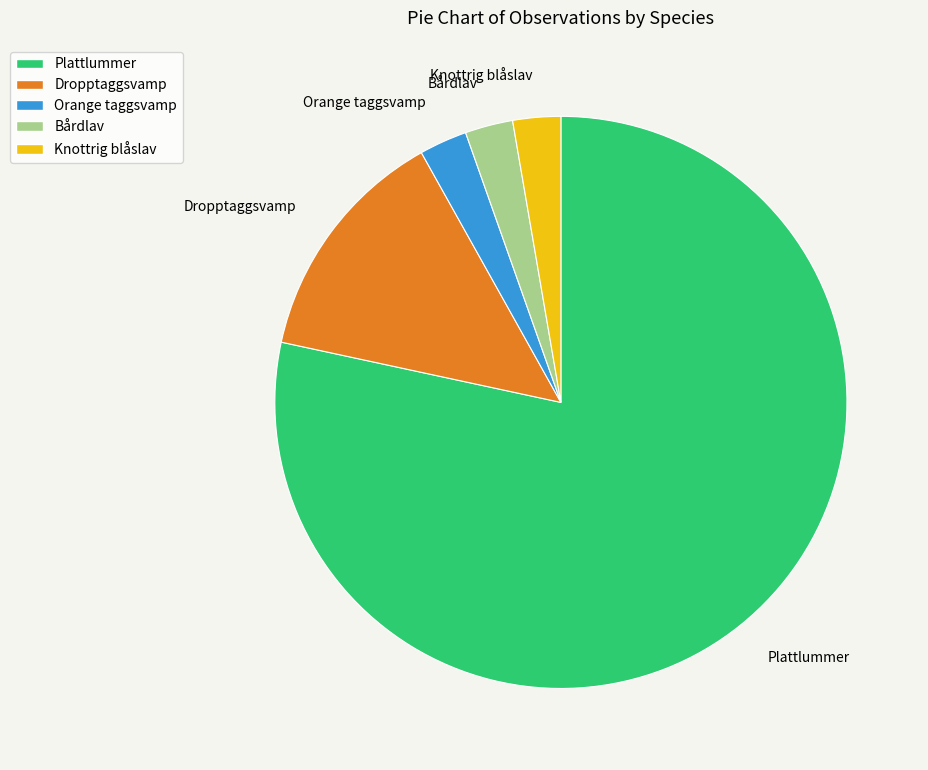

Which slice represents more than half of the pie?

Plattlummer